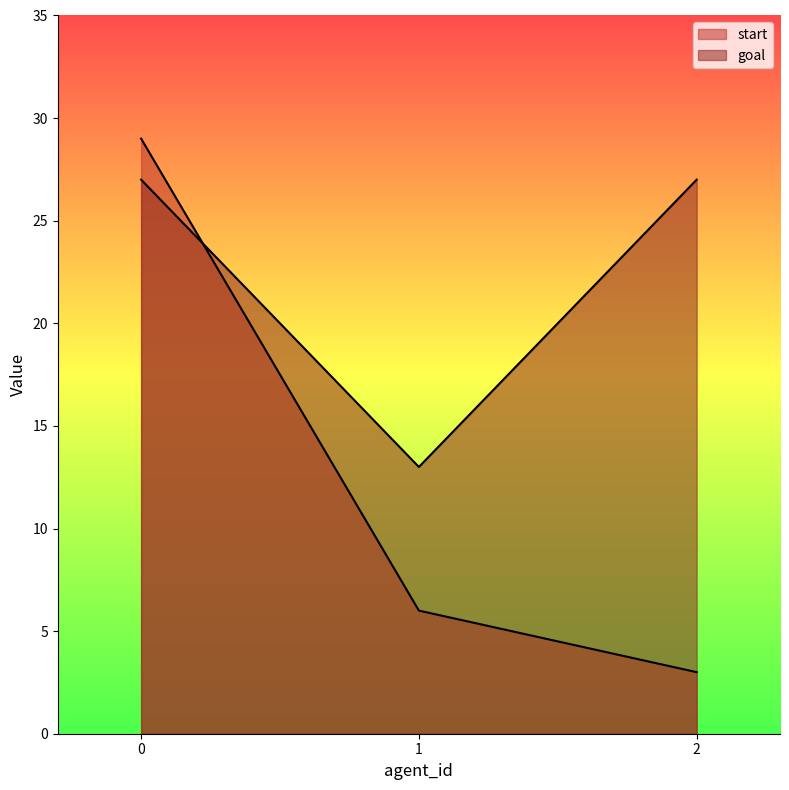

The value of start at 2 is 4. True or false?

False